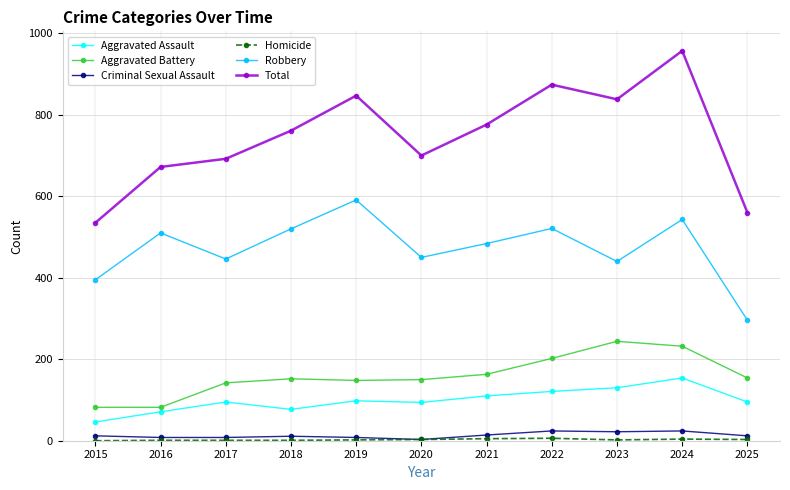

The value of Aggravated Assault at 2023 is 130. True or false?

True